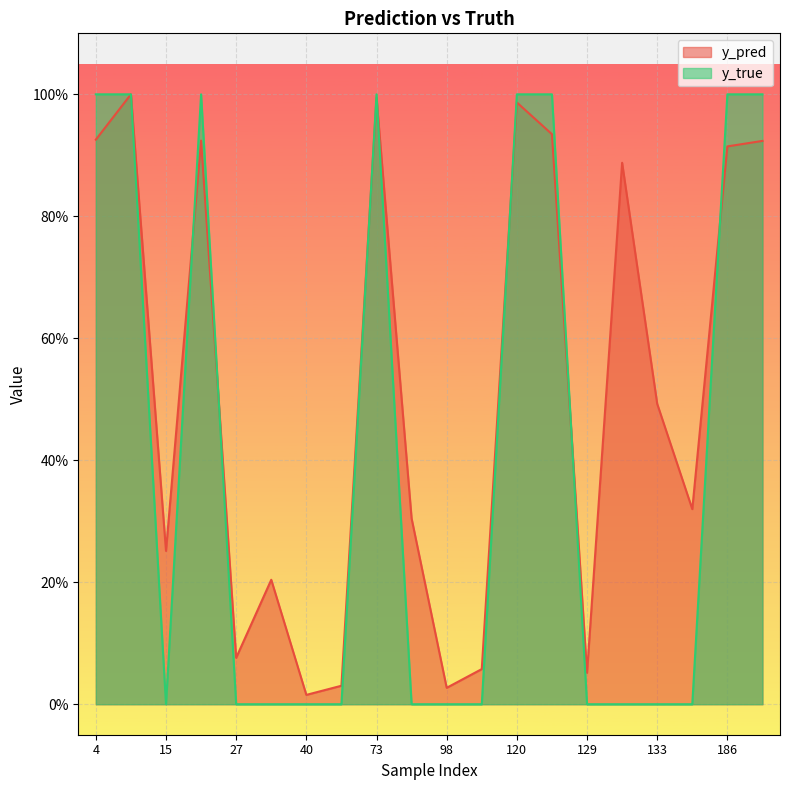

Which category has the highest value in the y_true series?

4